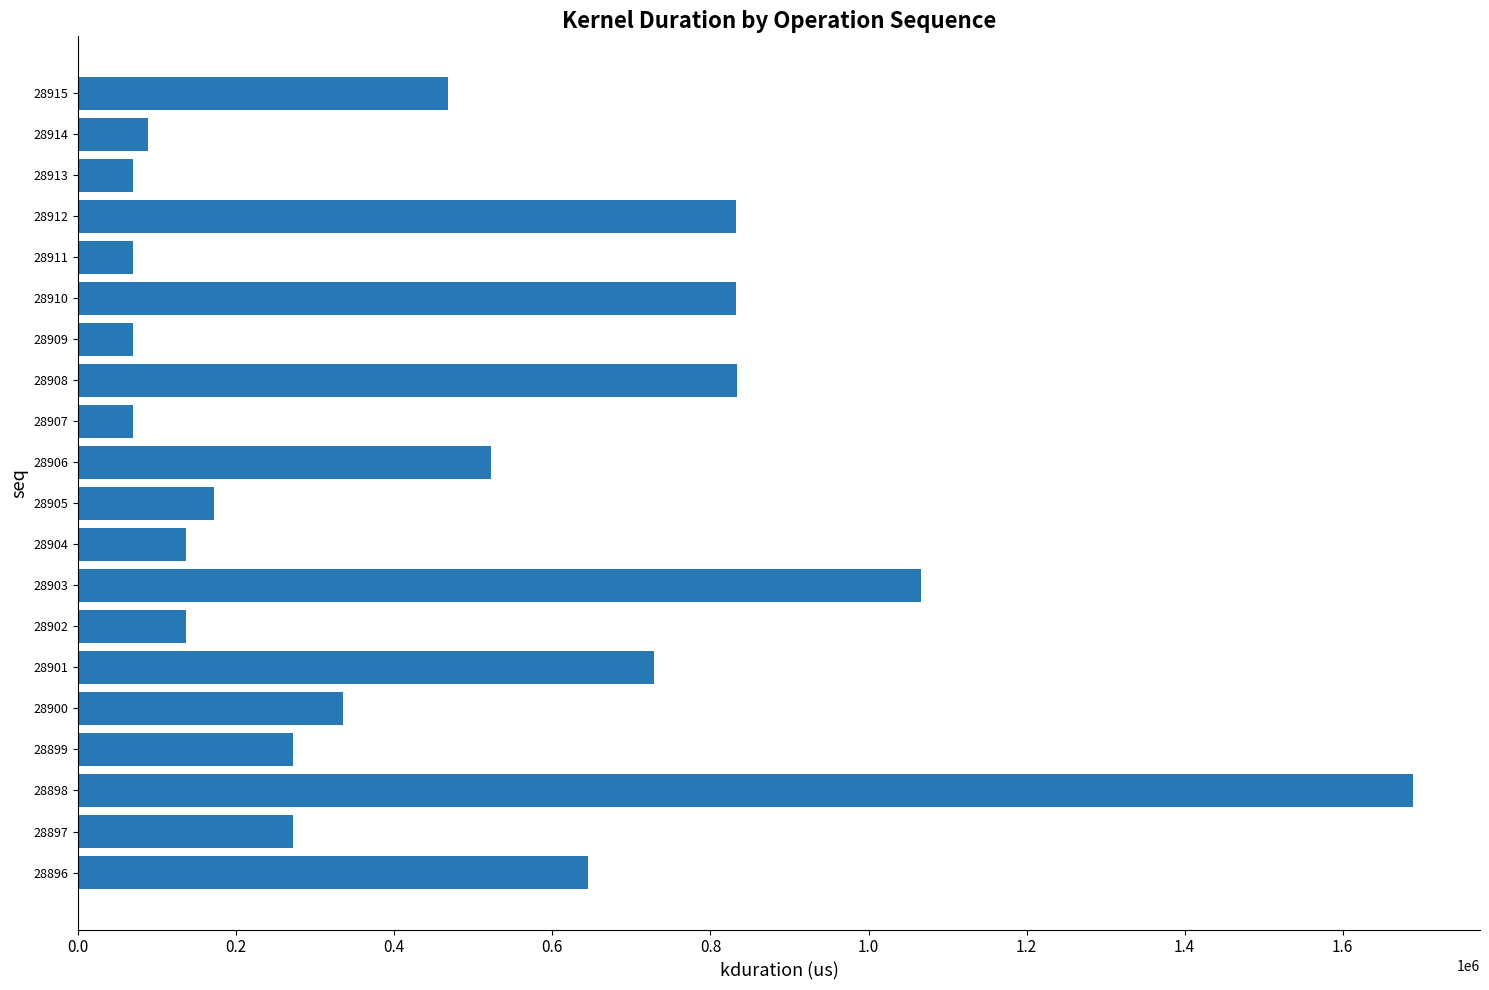

What is the ratio of the value at 28896 to the value at 28903?

0.6